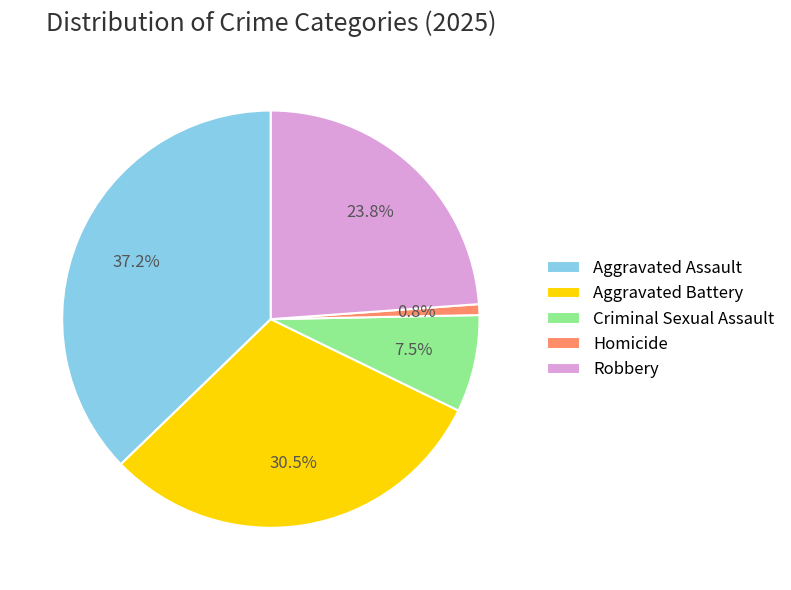

Which category has the biggest portion of the pie?

Aggravated Assault